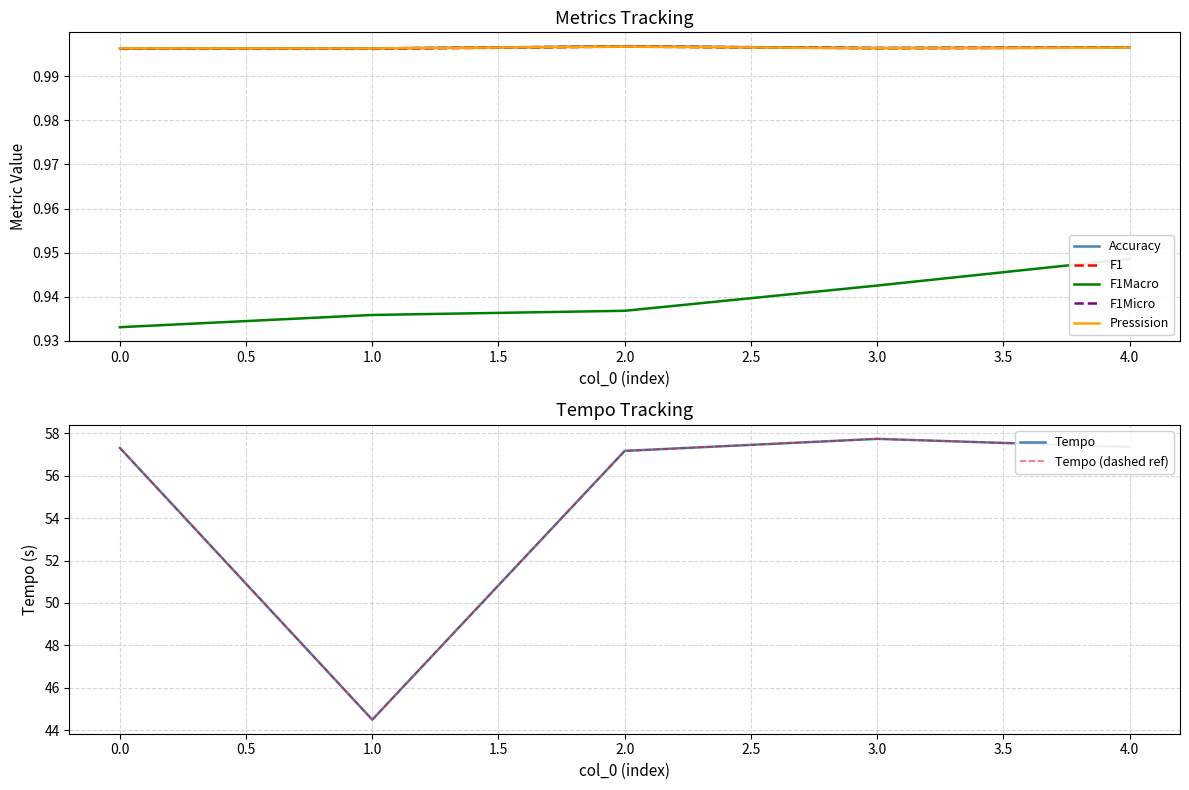

At how many categories does at least one series exceed 51?

4